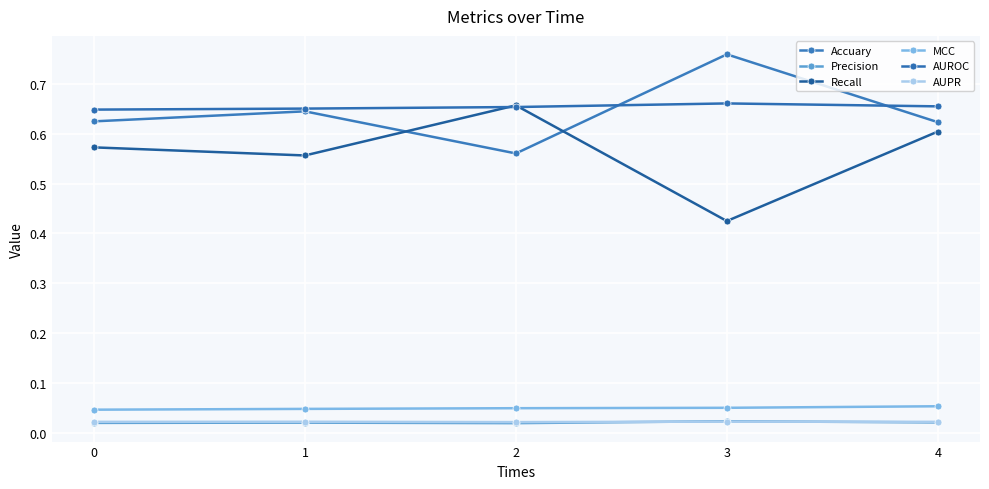

How many lines are shown in the chart?

6